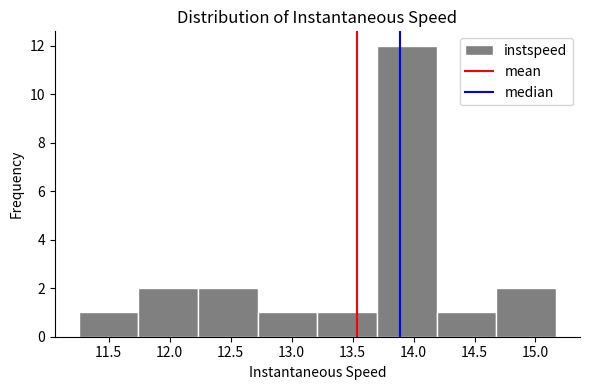

Reading left to right, transcribe this chart: for each bar, give the range it covers on the x-axis and its height. Neither the bar edges nor the heights are printed on the chart, so give them approximately, as read against the axes.

11.25 to 11.75: 1
11.75 to 12.25: 2
12.25 to 12.70: 2
12.70 to 13.20: 1
13.20 to 13.70: 1
13.70 to 14.20: 12
14.20 to 14.70: 1
14.70 to 15.15: 2